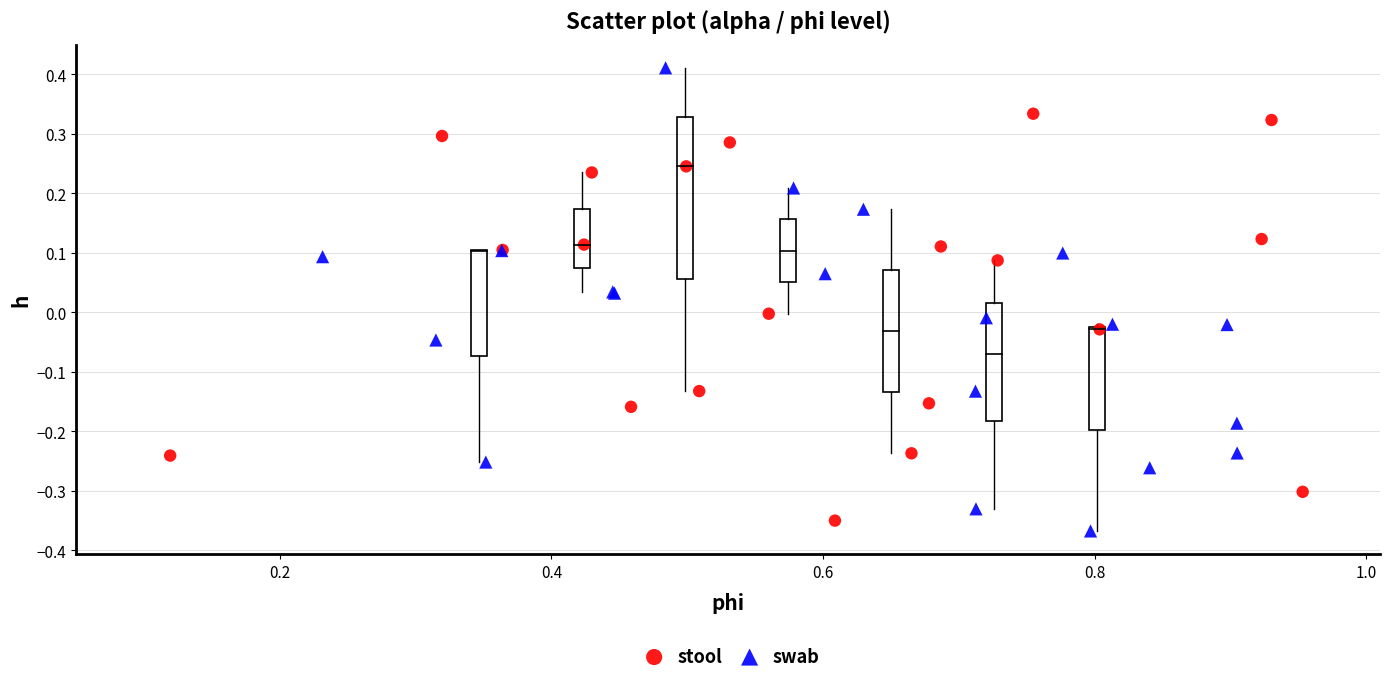

Which series reaches the maximum Y coordinate?

swab